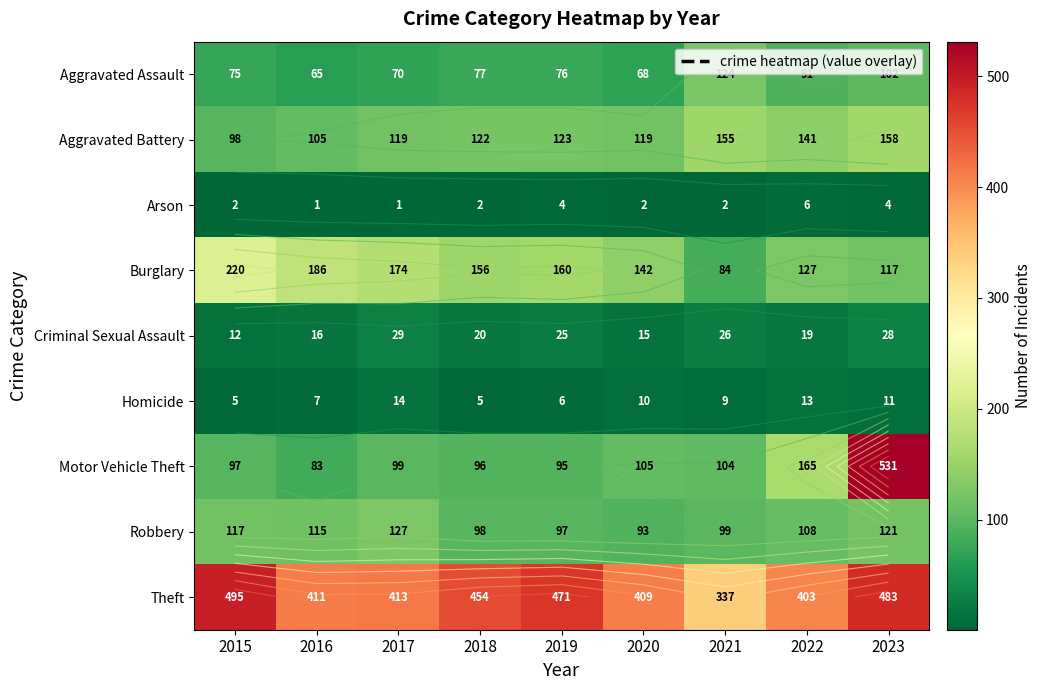

What is the difference between the Aggravated Assault values at 2022 and 2016?

26